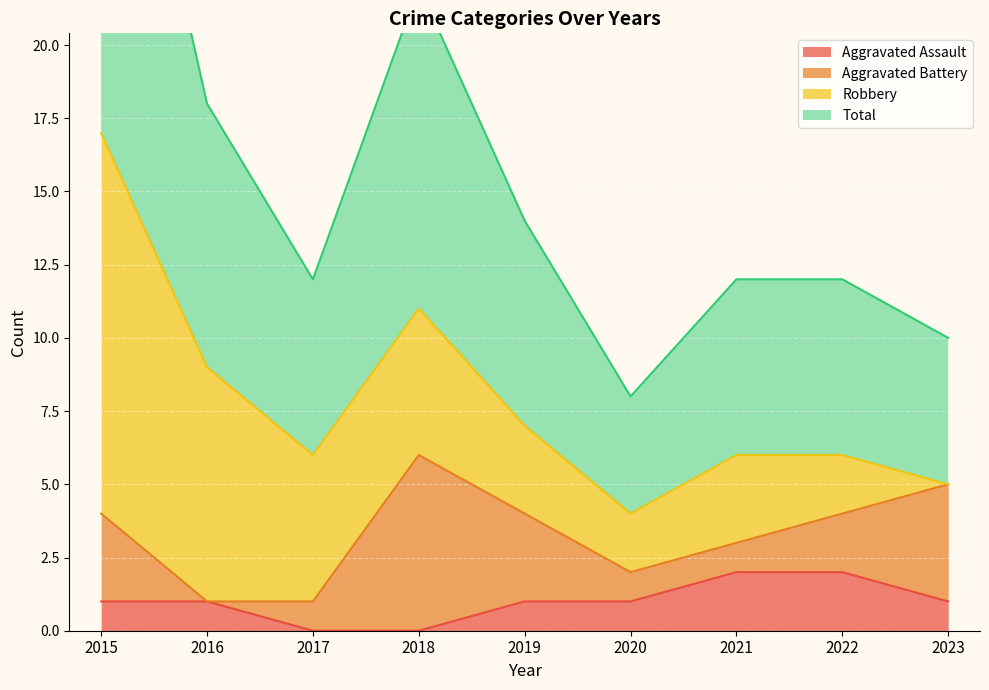

The Total series shows 5 at 2023. True or false?

True